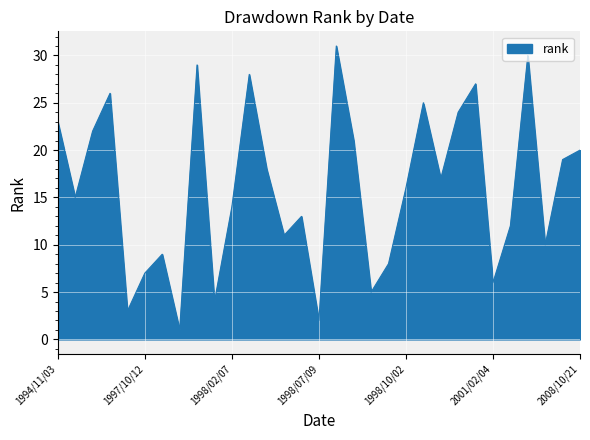

What is the sum of all values?

496